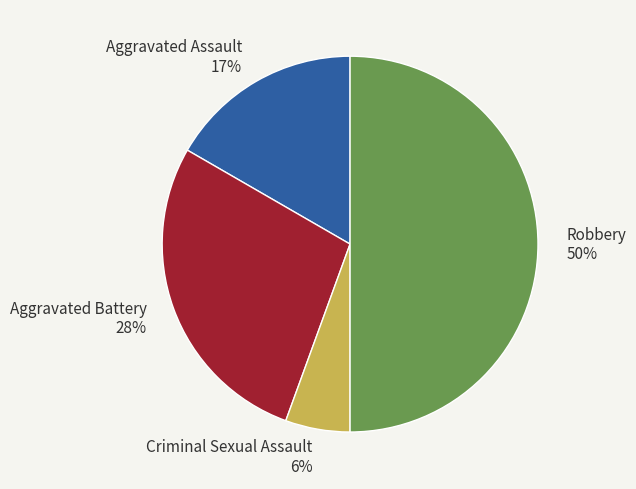

Rank the categories by value from highest to lowest.

Robbery, Aggravated Battery, Aggravated Assault, Criminal Sexual Assault